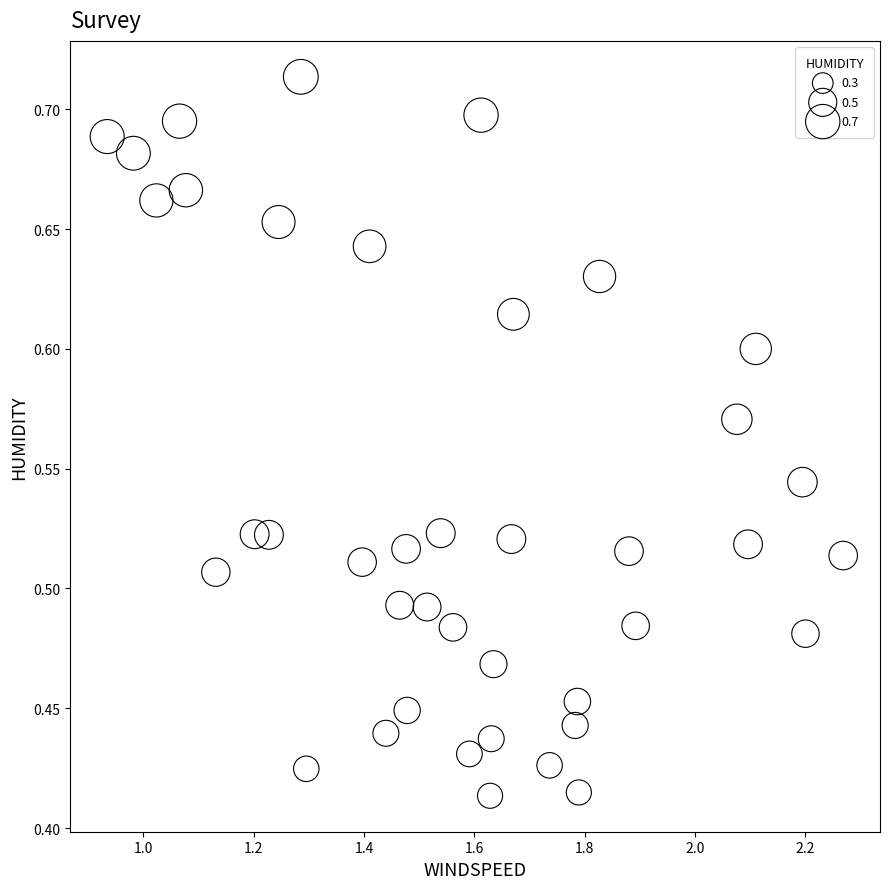

What is the range of Y values (max minus min)?

0.3